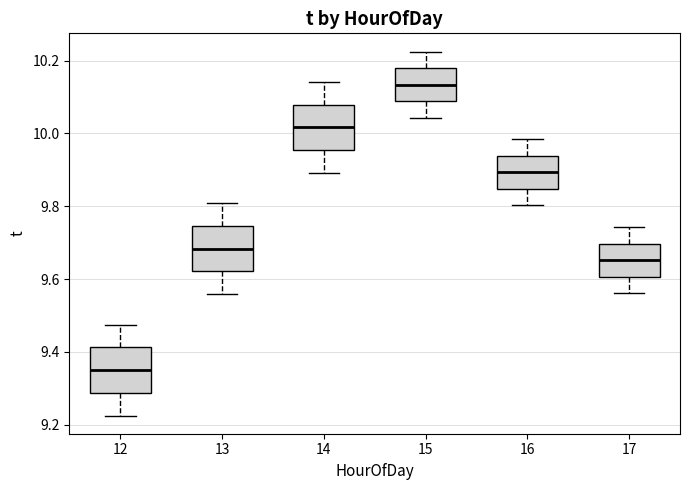

Which box has the lowest median line?

12